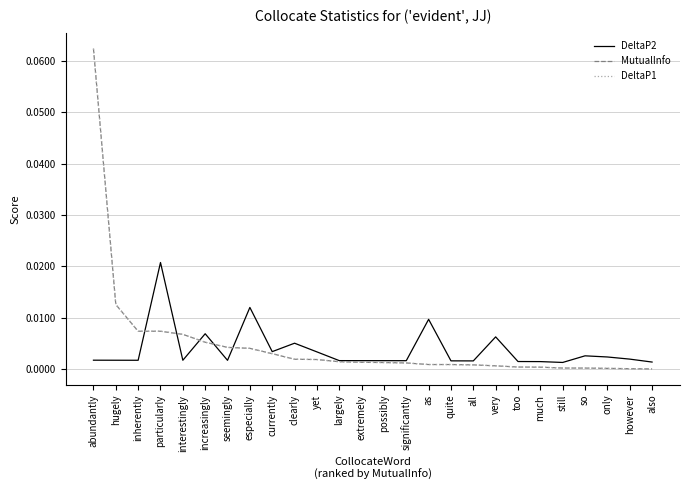

Is this an area chart (filled region under the line)?

No